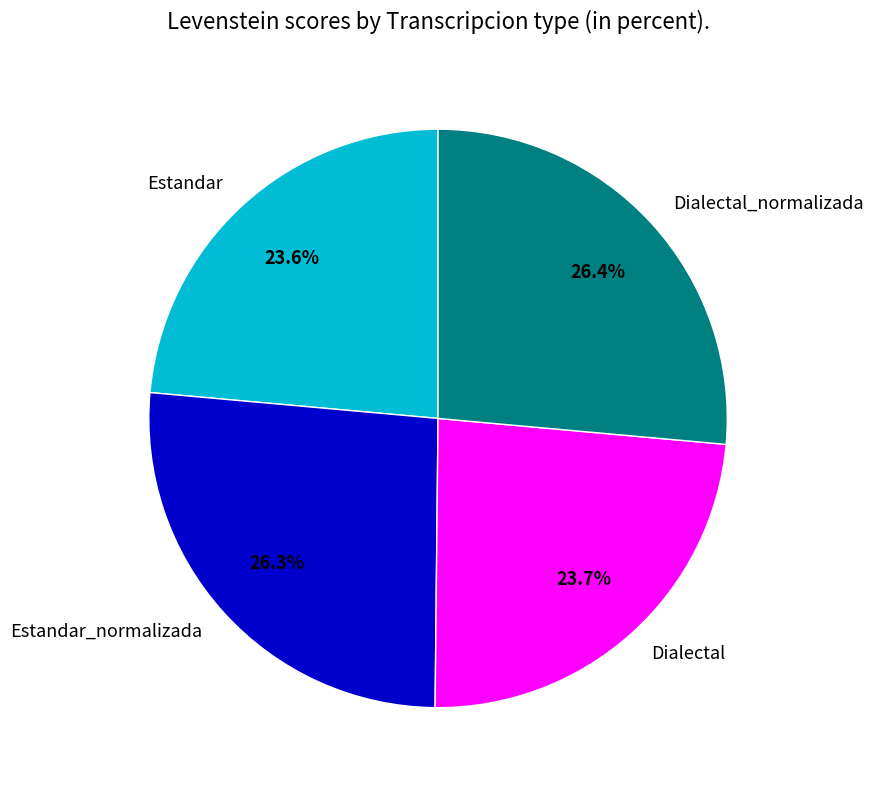

What portion of the pie excludes Dialectal?

76.3%